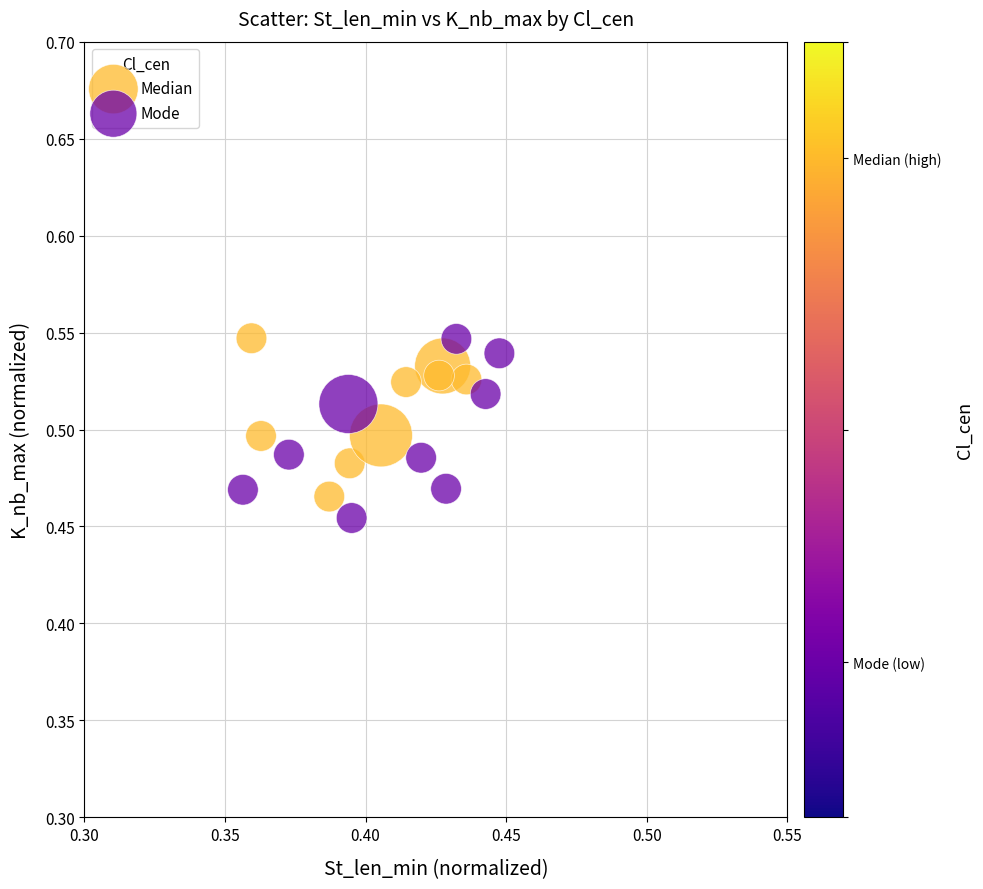

Which series contains the lowest Y value?

Mode